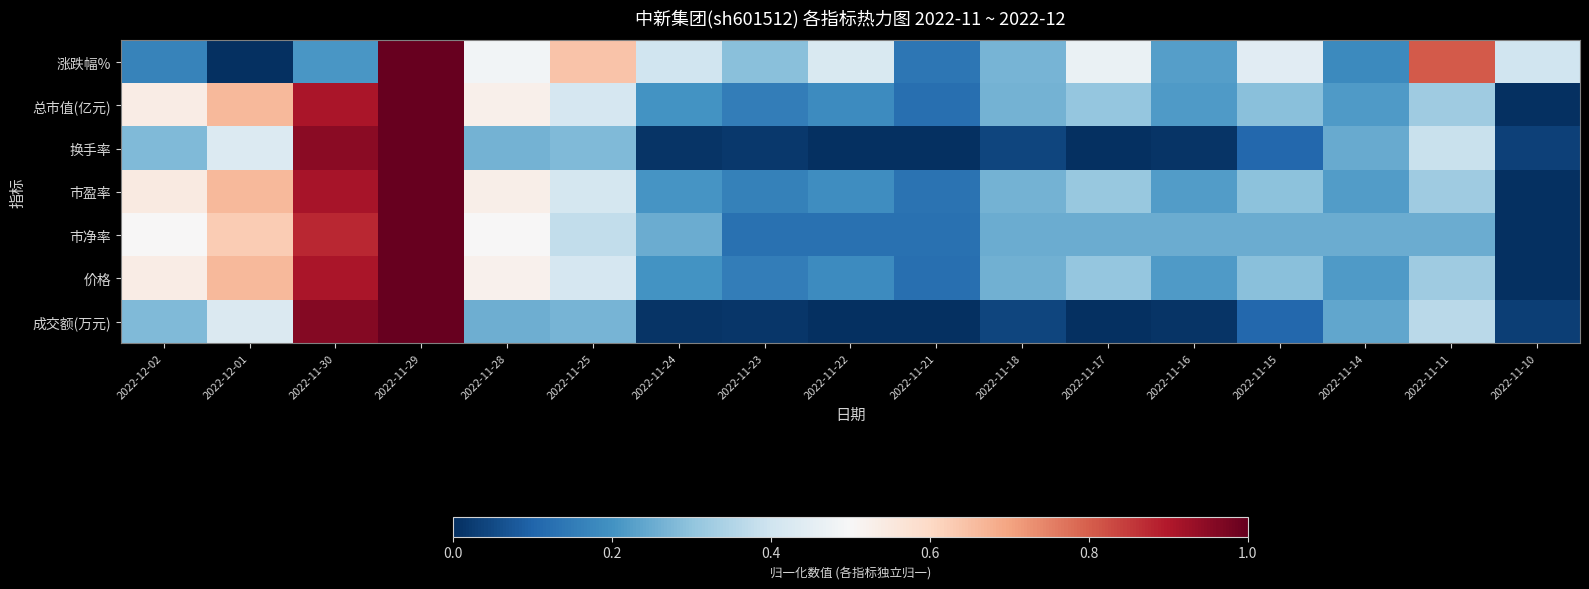

At which category is the sum across all series the highest?

2022-11-29